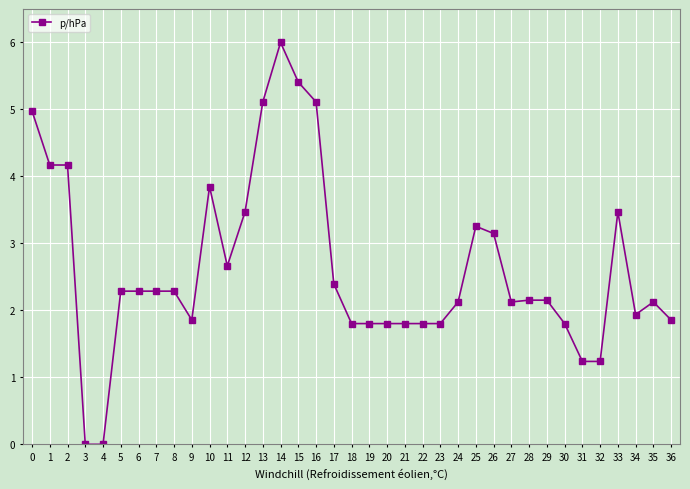

How many lines are shown in the chart?

1